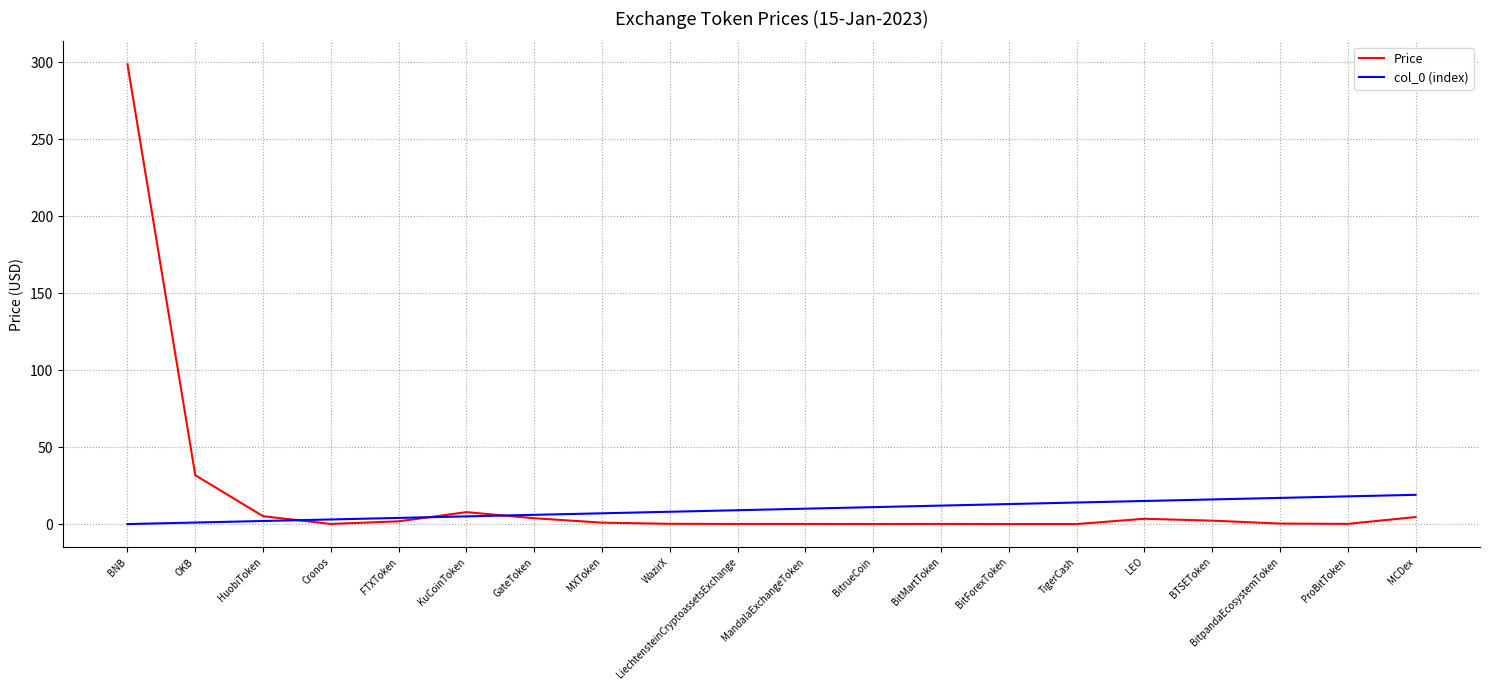

What is the difference between the Price values at WazirX and FTXToken?

1.6